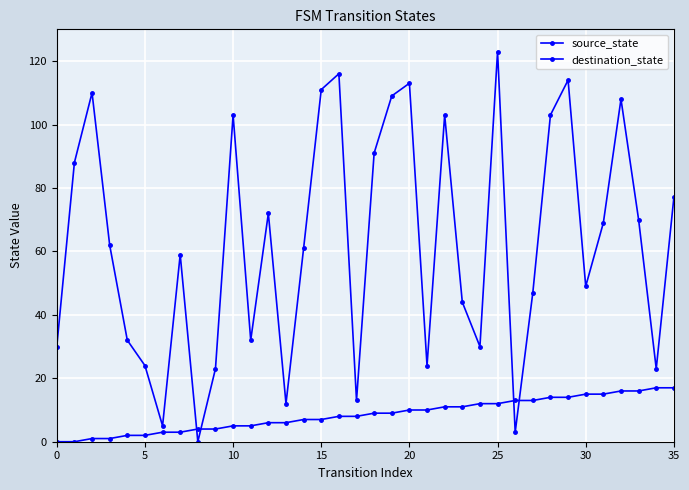

How many lines are shown in the chart?

2